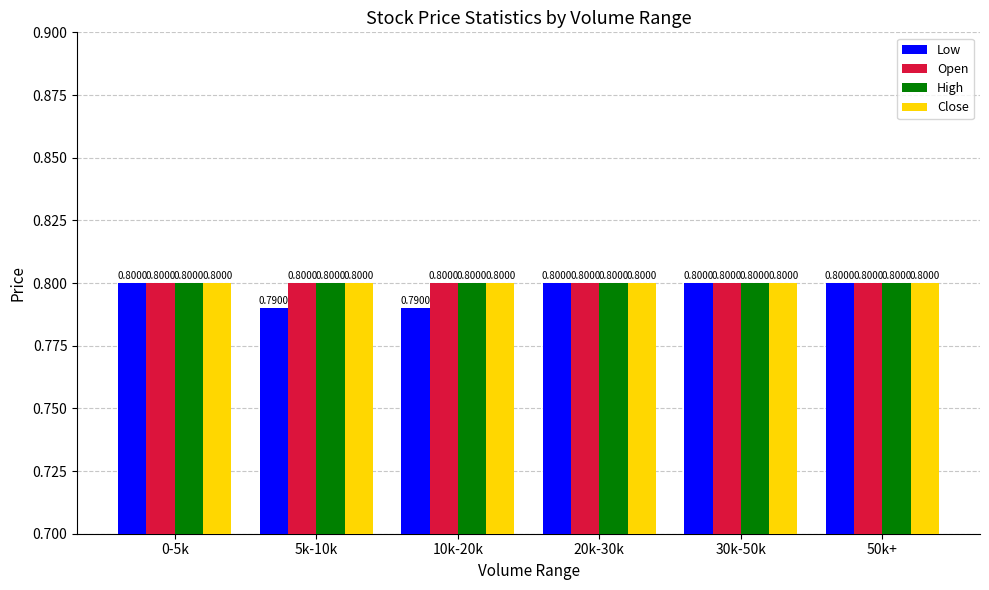

What is the sum of all Low values?

4.8